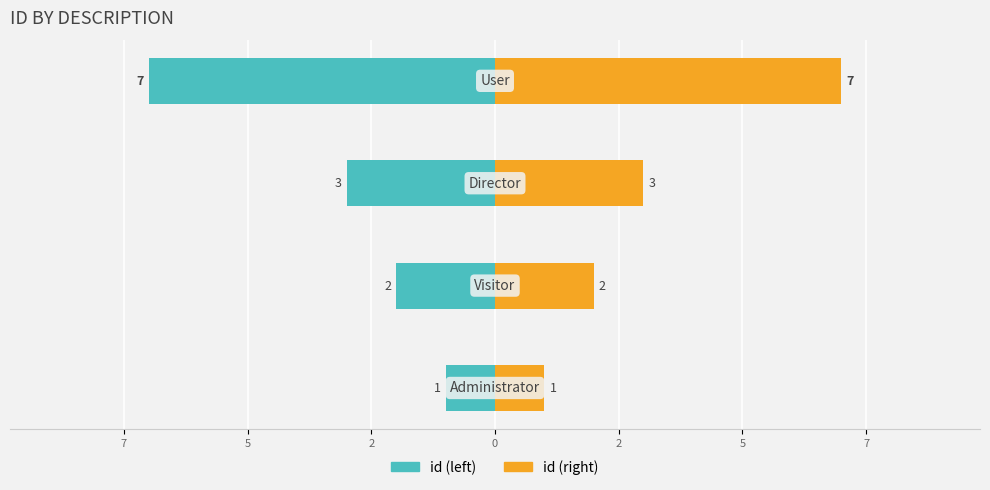

What is the maximum value shown in the chart?

7